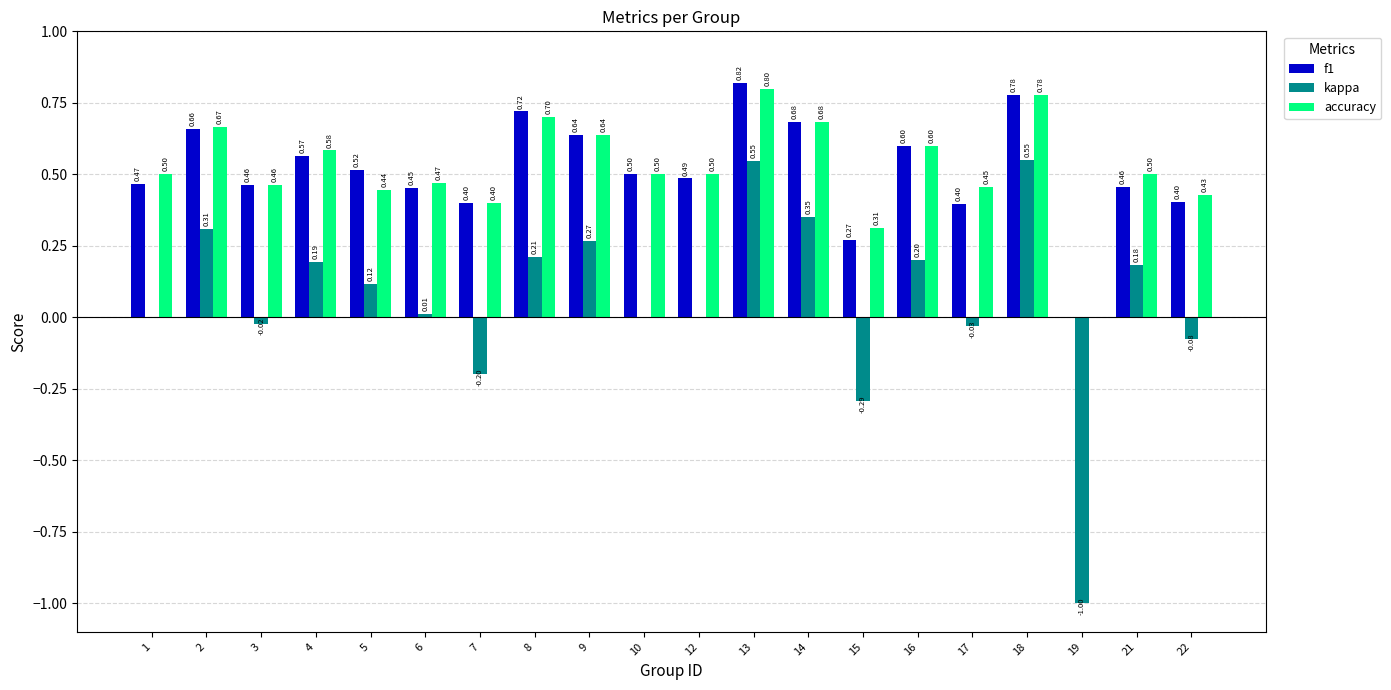

How many accuracy values are between 0 and 1?

20